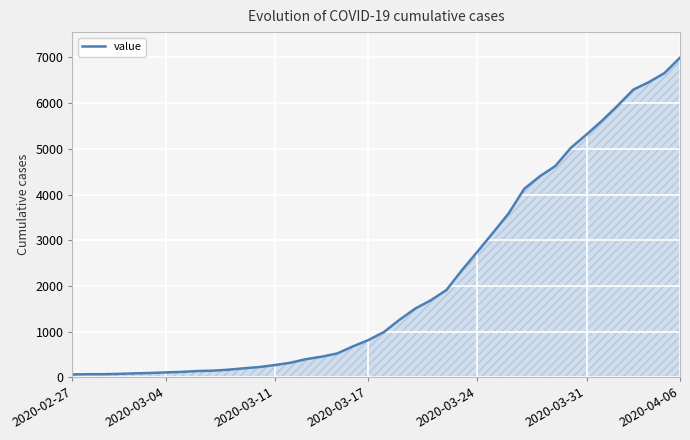

How many distinct data groups are displayed?

1